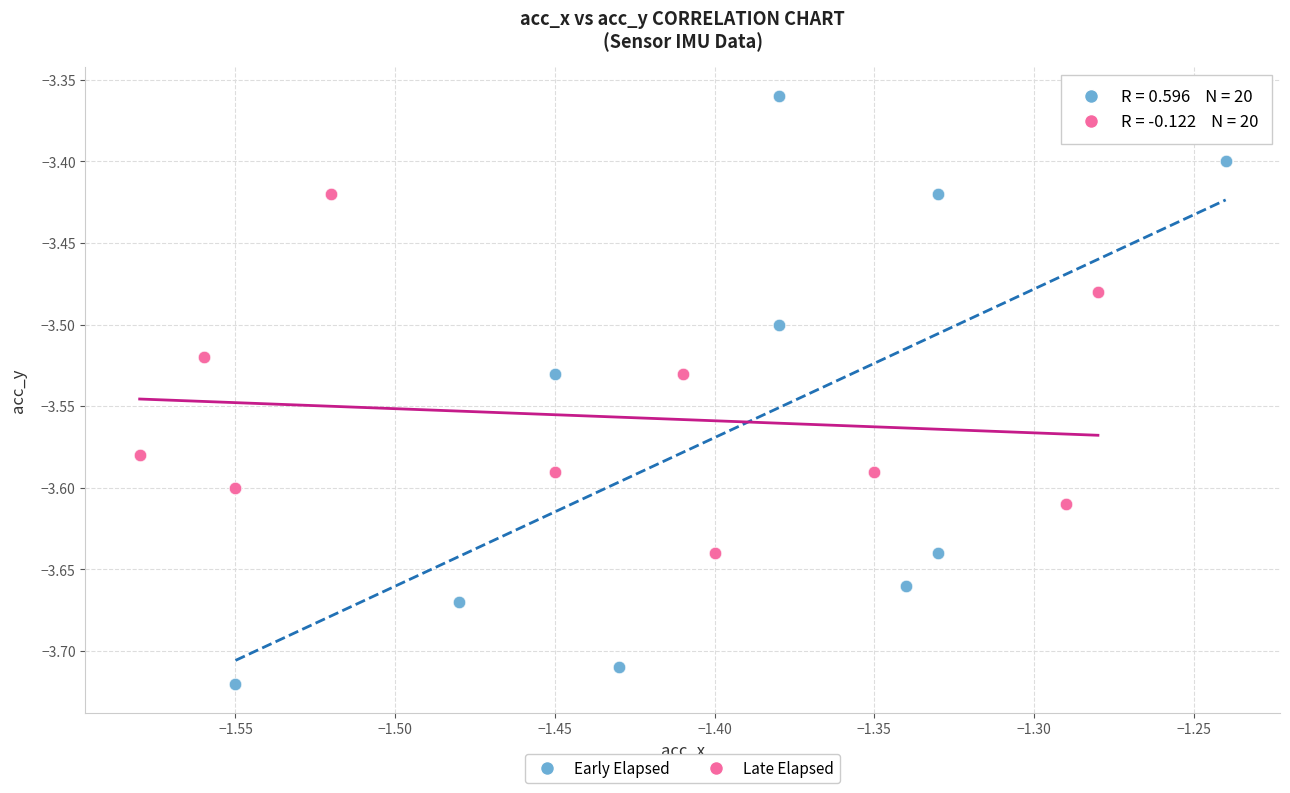

Which series reaches the minimum Y coordinate?

Early Elapsed